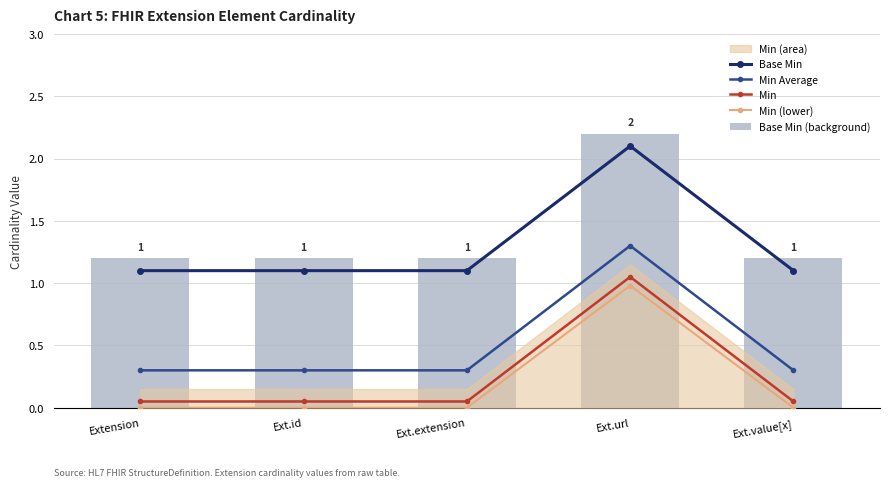

Which has a higher value, Ext.value[x] or Ext.extension?

Ext.value[x]